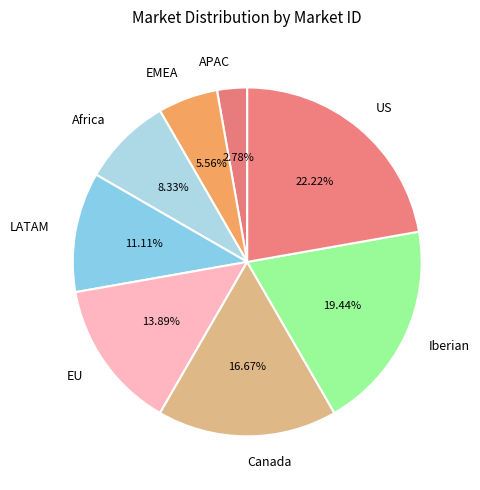

To the nearest percent, what is the difference between the Canada and US slice percentages?

6%